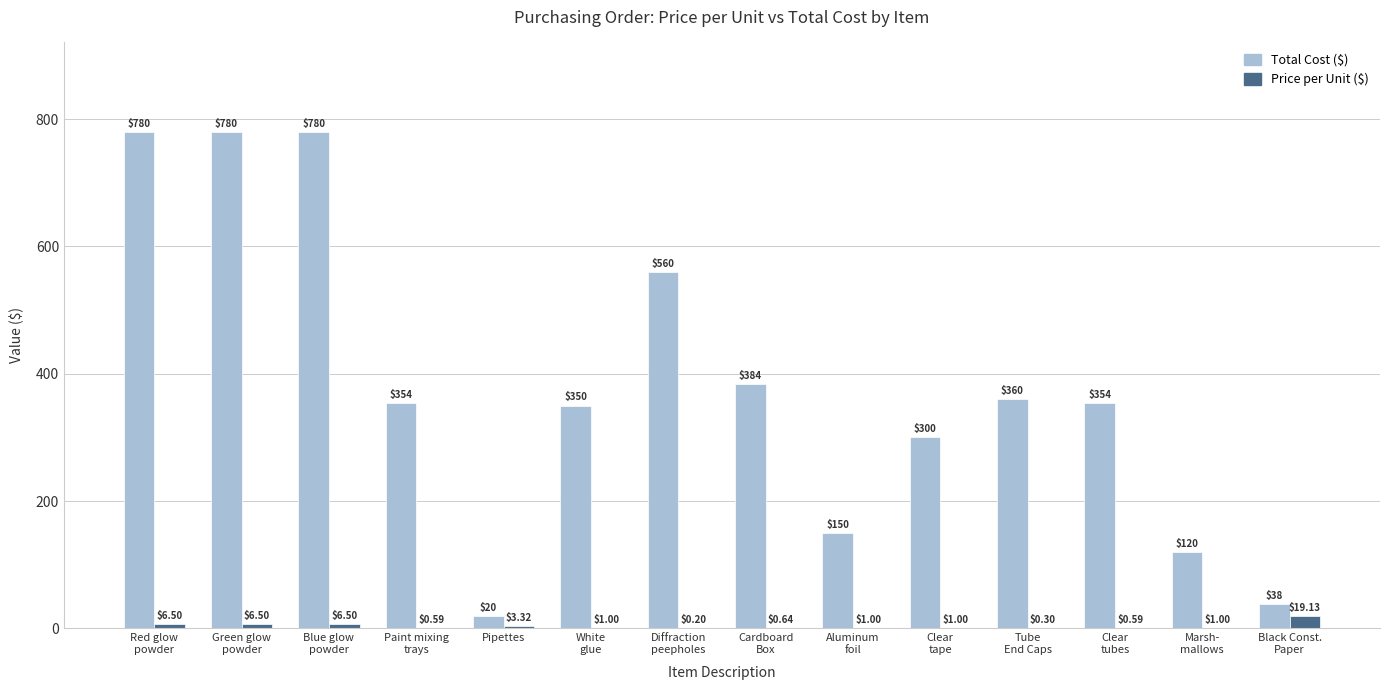

Which series has the largest total across all categories?

Total Cost ($)